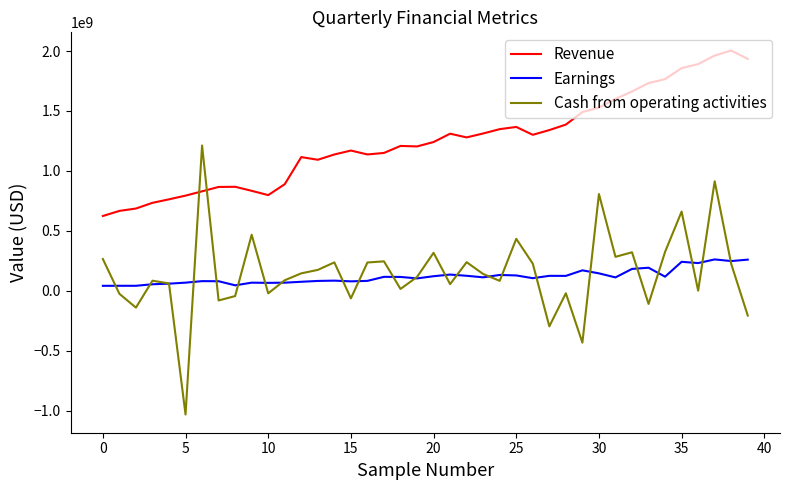

True or false: Revenue and Earnings cross at least once.

False